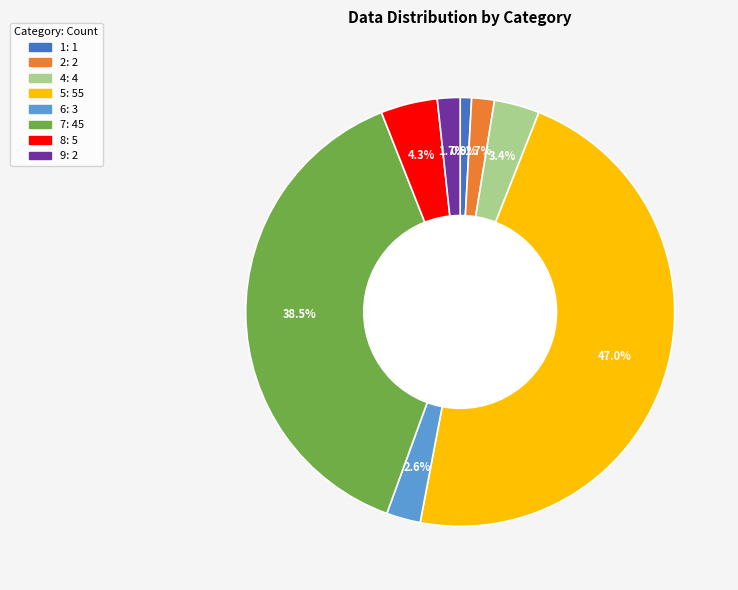

To the nearest percent, what percentage of the pie is 2?

2%